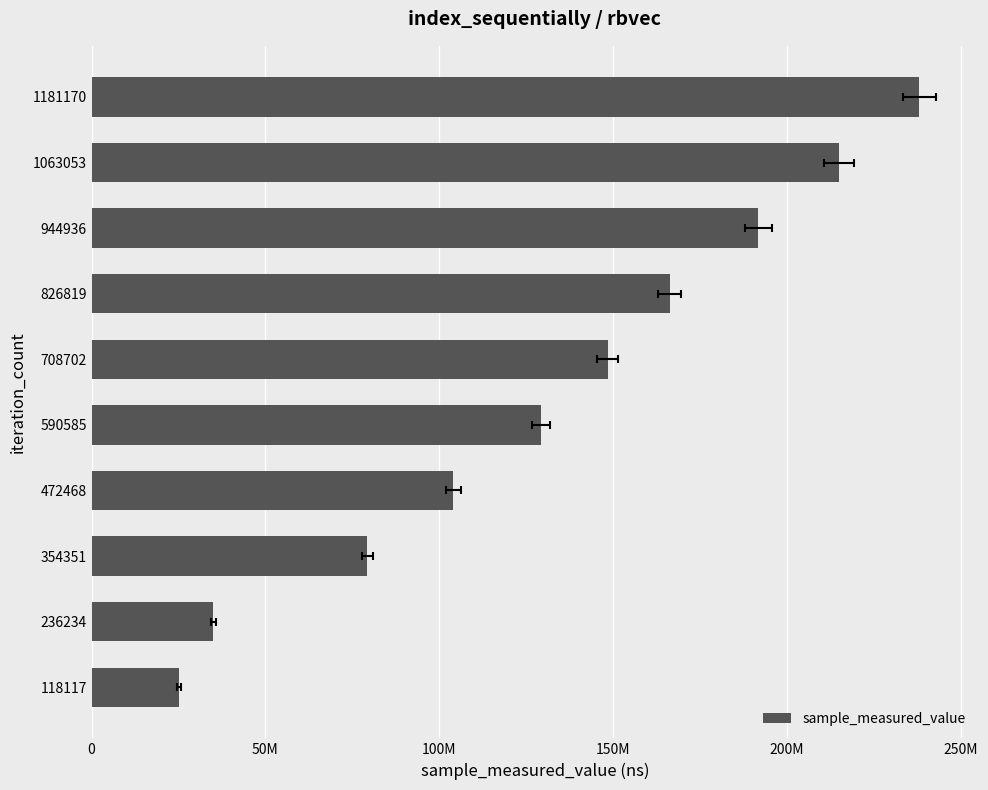

How many series are shown in this chart?

1